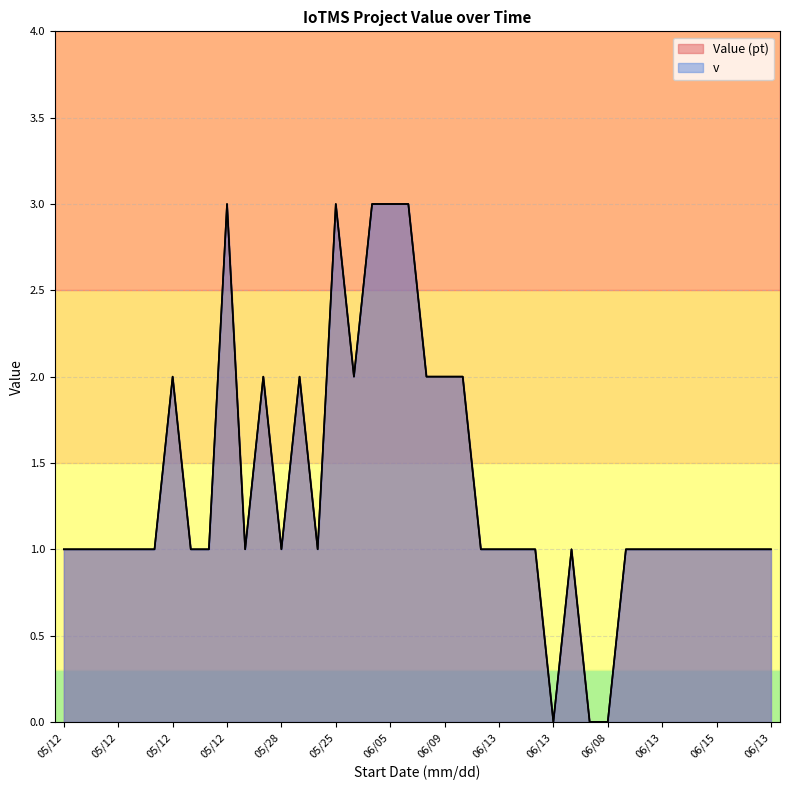

How many interior local peaks does the v series have?

6